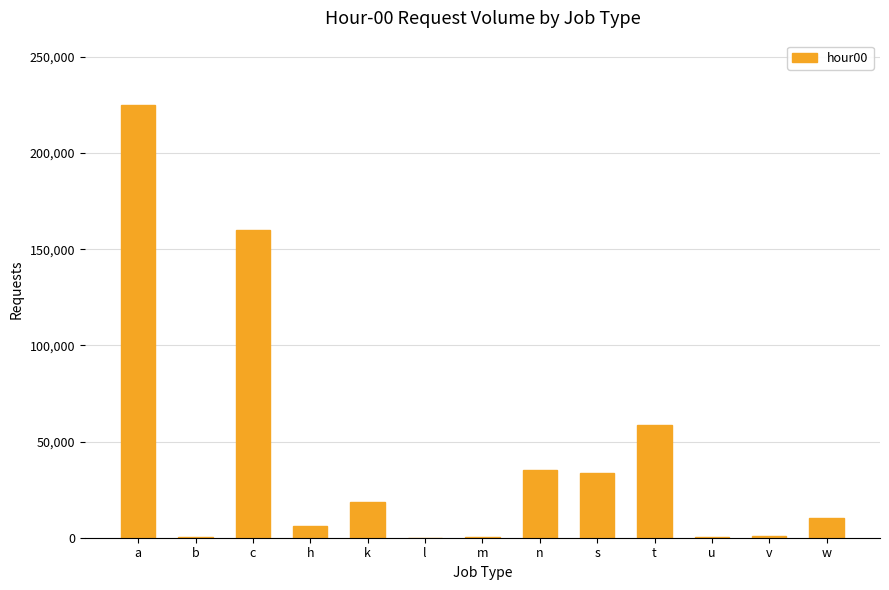

Where is the data nearest to the value 112398?

c